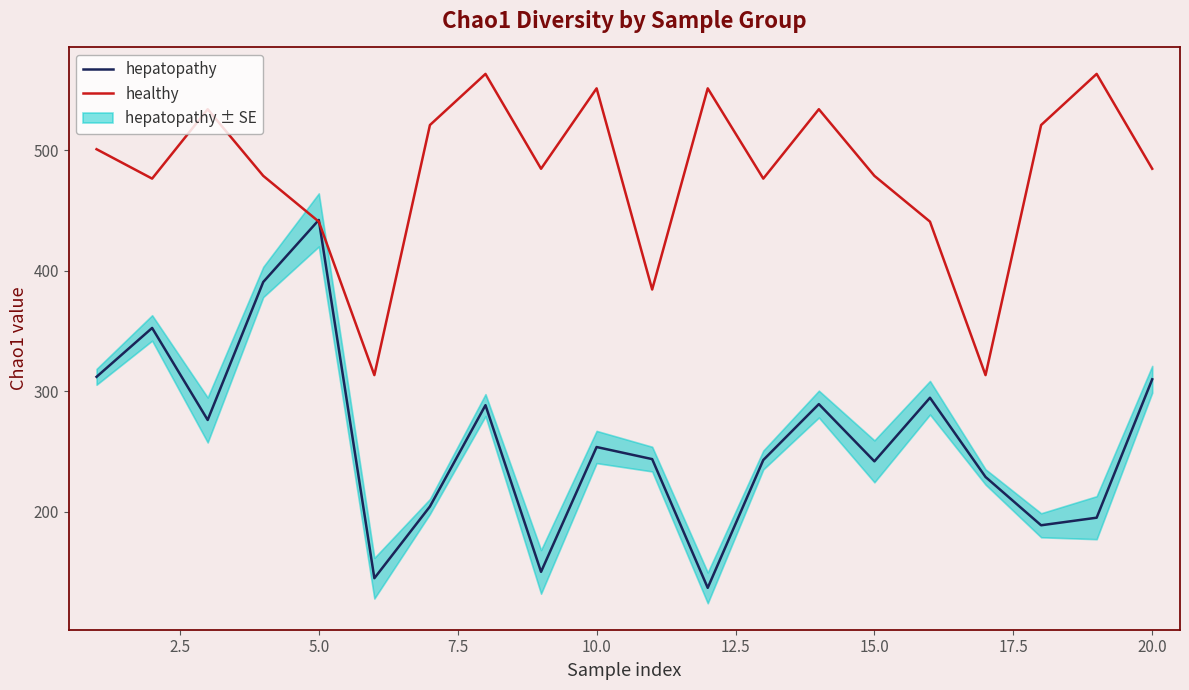

What is the average value of the hepatopathy series?

259.5